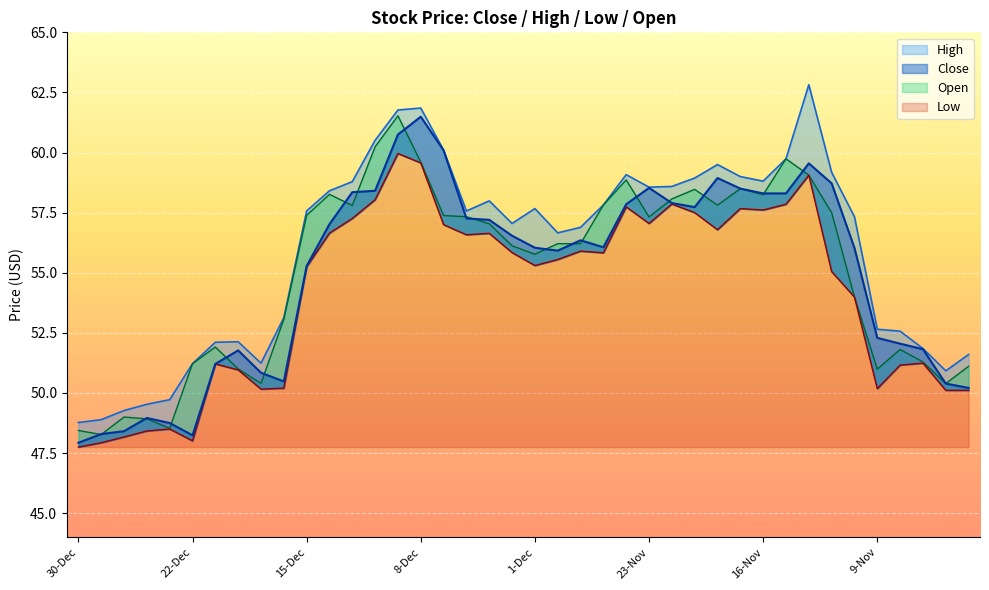

Between 2-Dec and 1-Dec, which series saw the biggest shift?

High